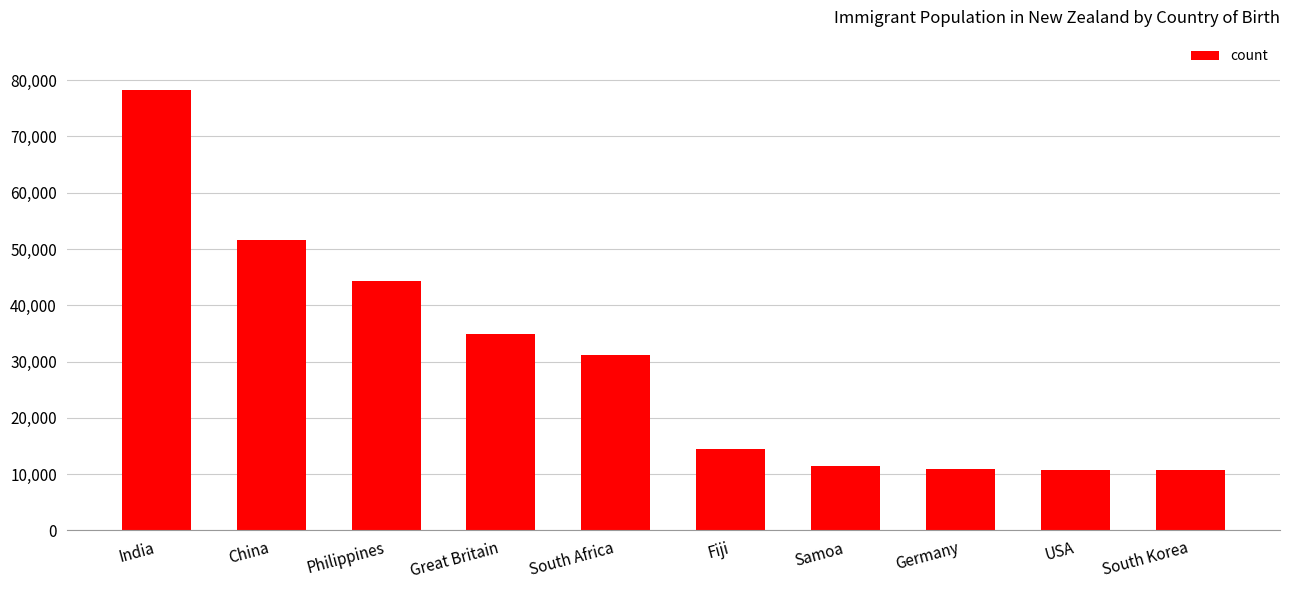

What is the difference between the maximum and minimum values?

67638